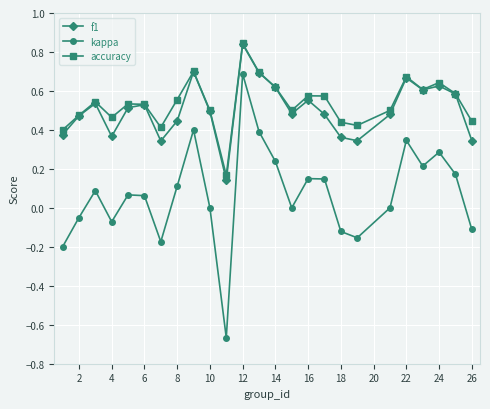

True or false: accuracy and kappa intersect in this chart.

False